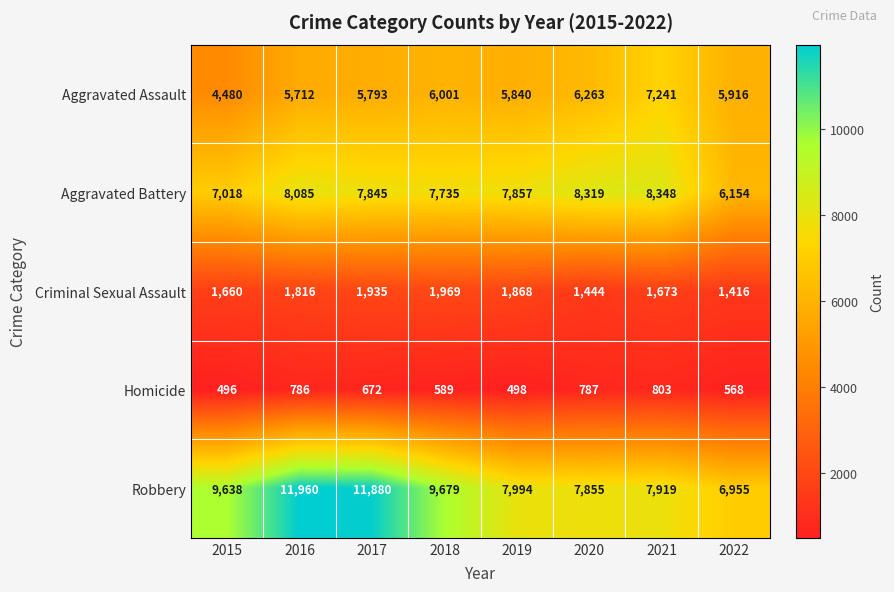

Read the Aggravated Assault value at 2021, to the nearest 50.

7250